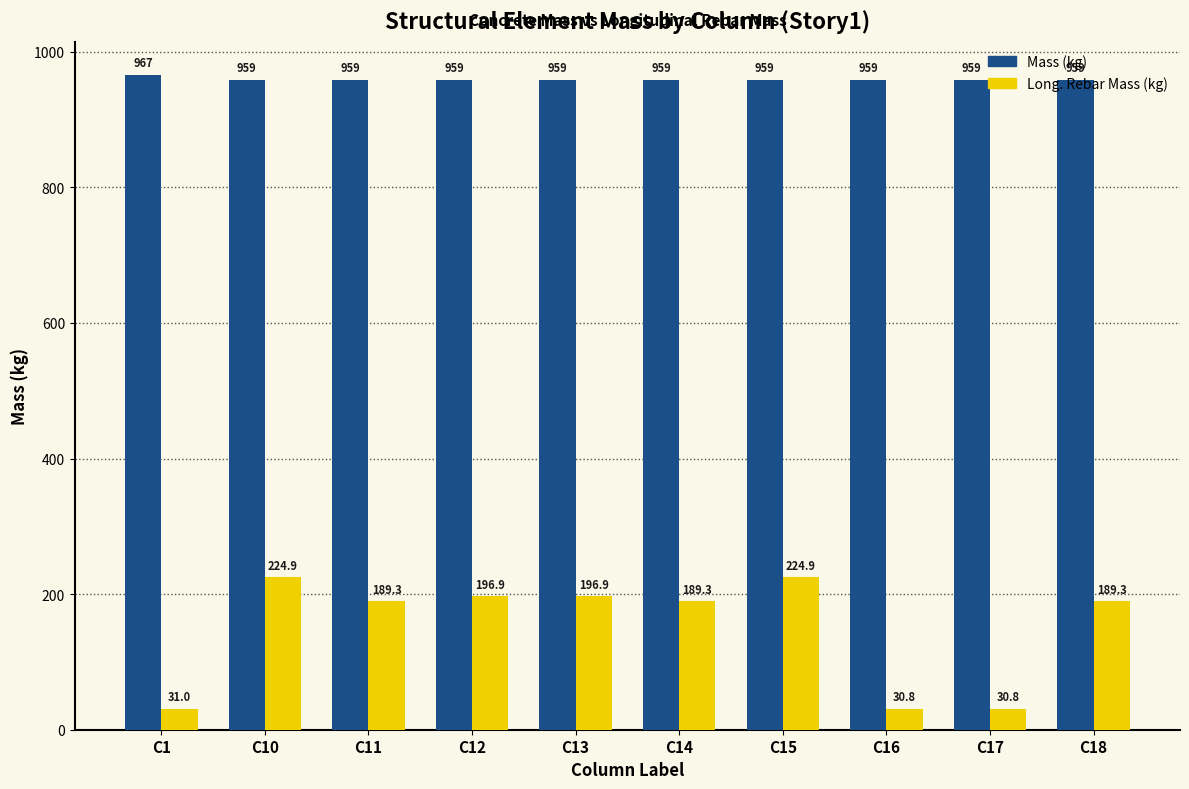

What is the greatest value displayed?

966.5